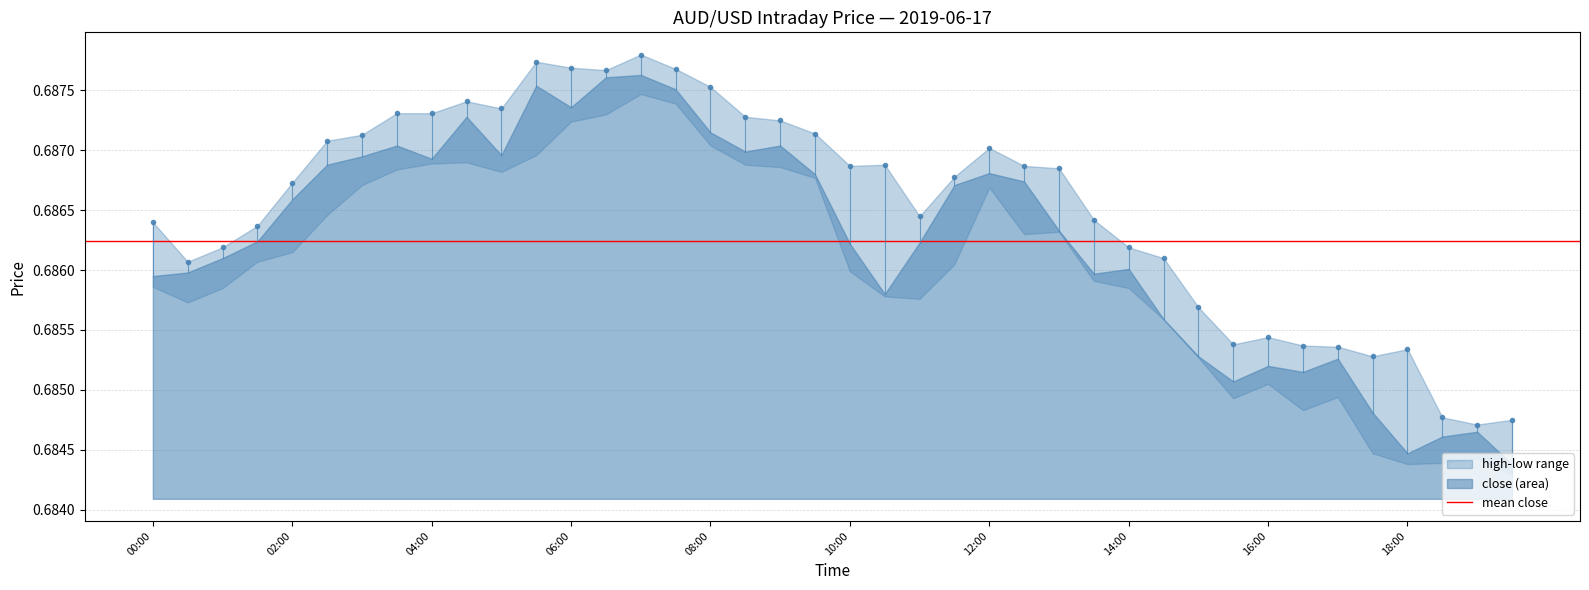

Which series has the largest range (max minus min)?

close